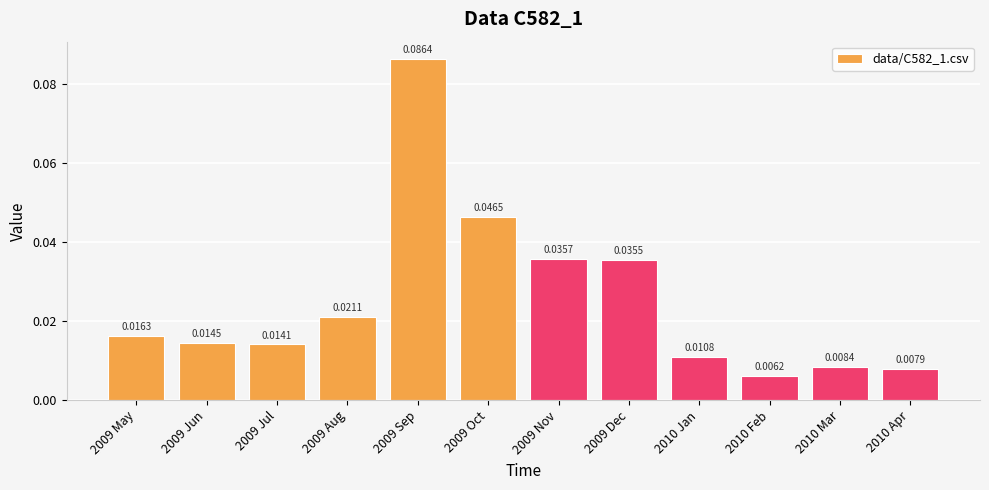

List the labels in order of value, smallest first.

2010 Feb, 2010 Apr, 2010 Mar, 2010 Jan, 2009 Jul, 2009 Jun, 2009 May, 2009 Aug, 2009 Dec, 2009 Nov, 2009 Oct, 2009 Sep